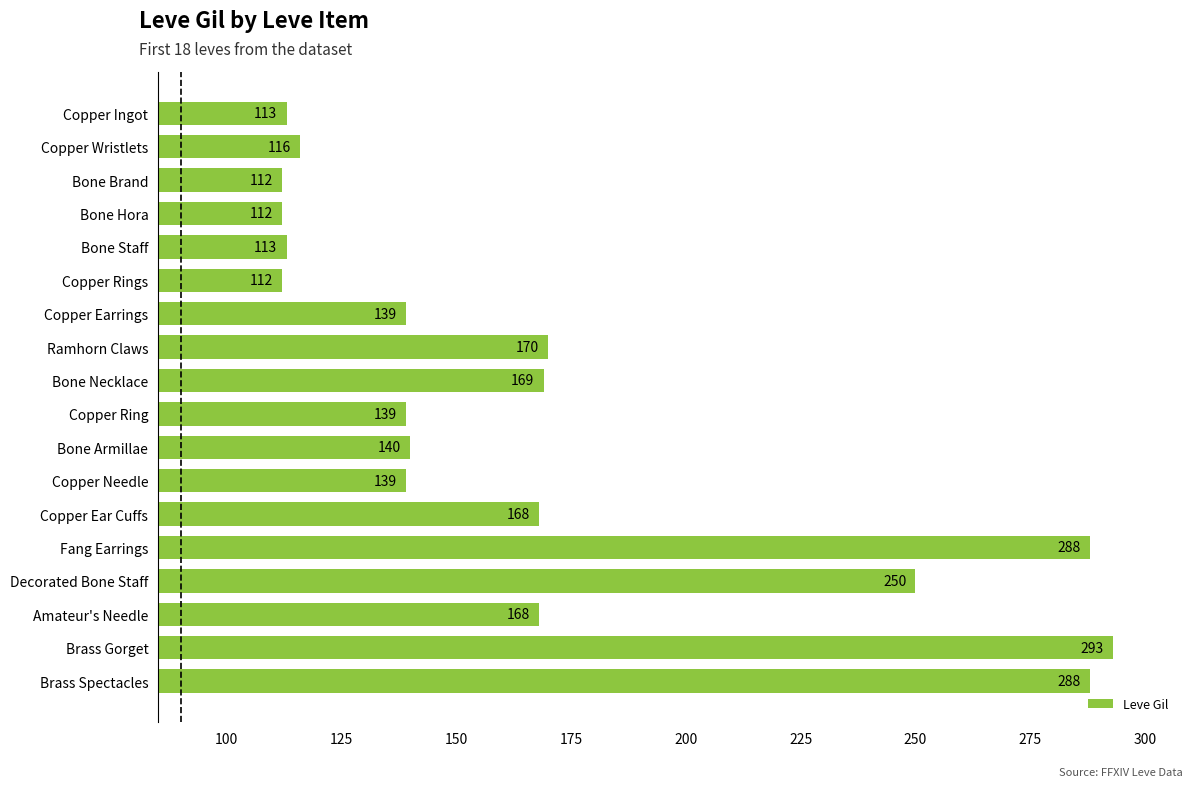

What is the sum of all values?

3029